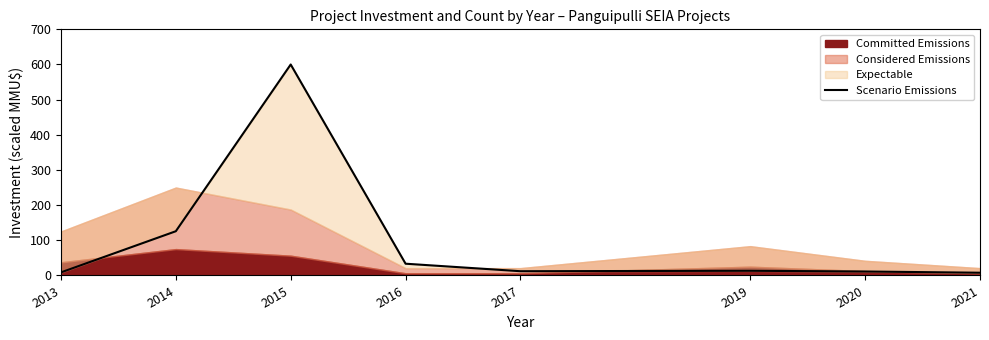

What is the smallest value displayed?

7.8